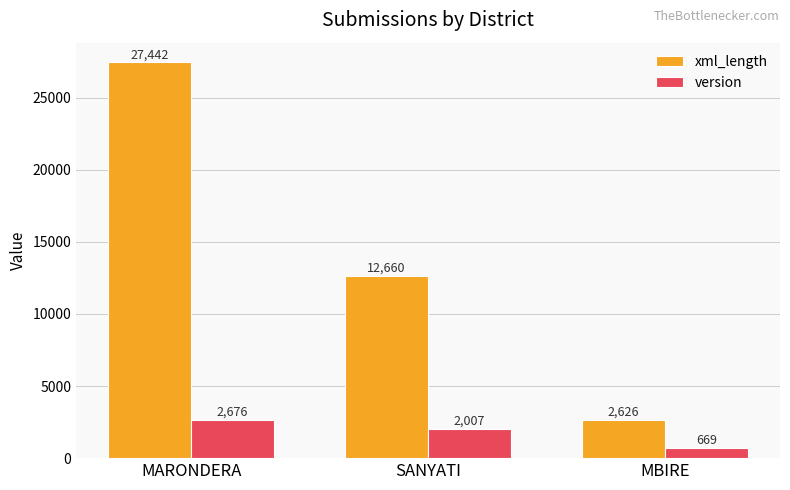

What position from the right is MBIRE?

1